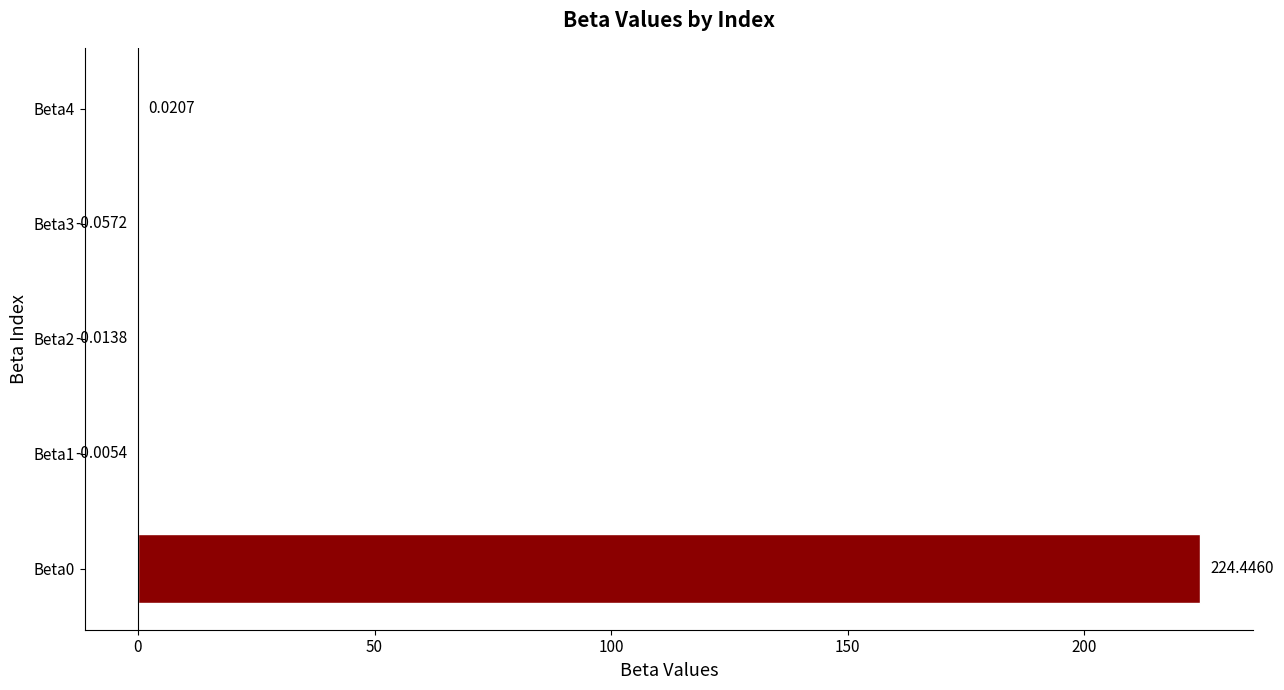

What is the sum of all values?

224.4